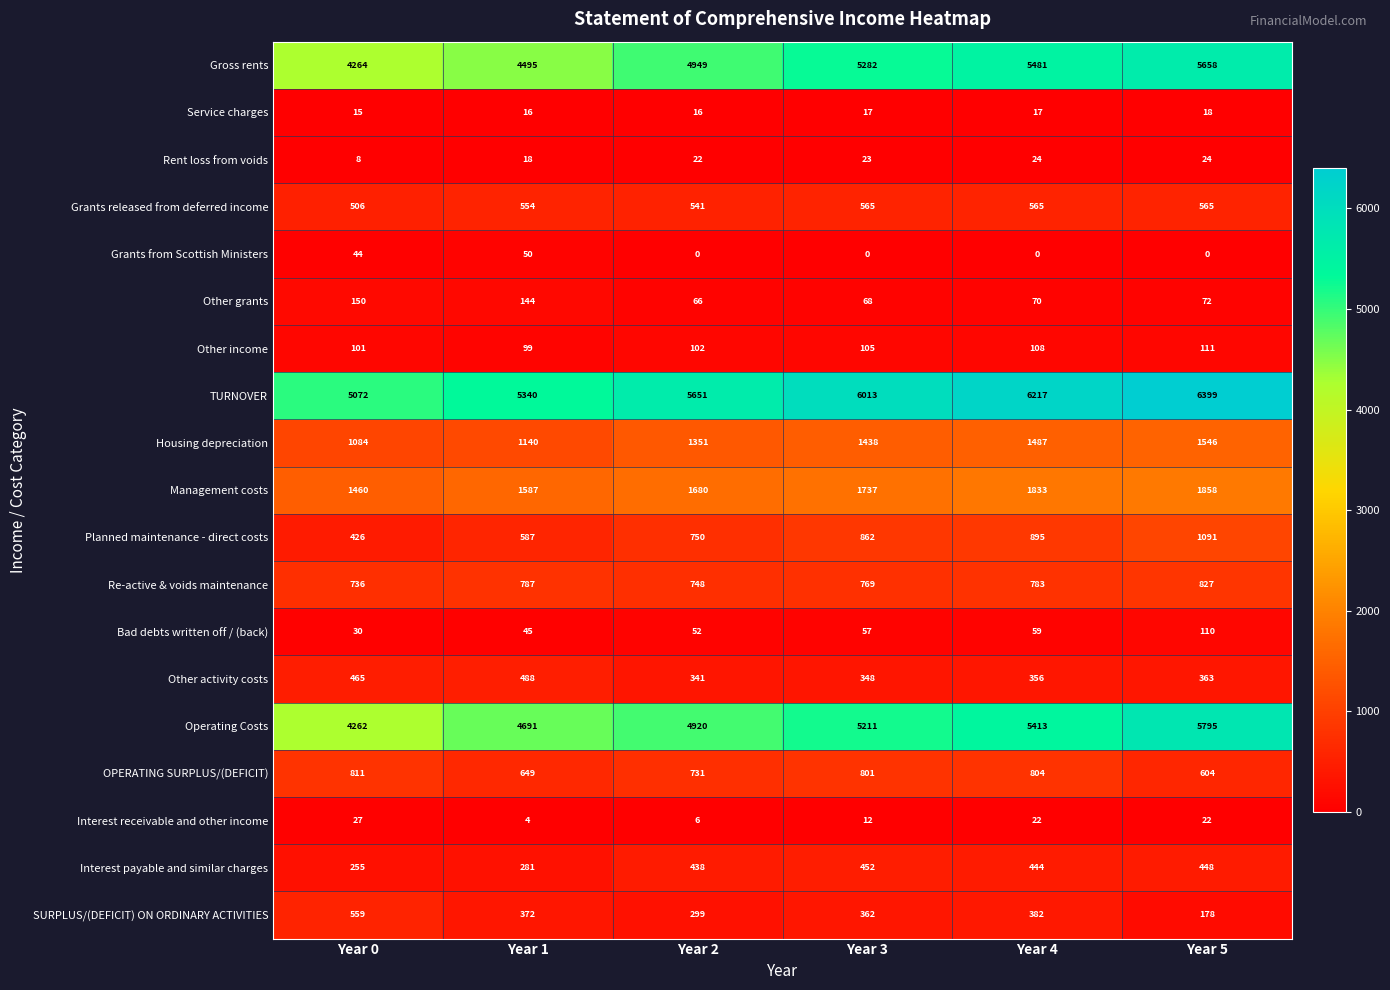

What is the approximate value of Grants released from deferred income at Year 4?

565